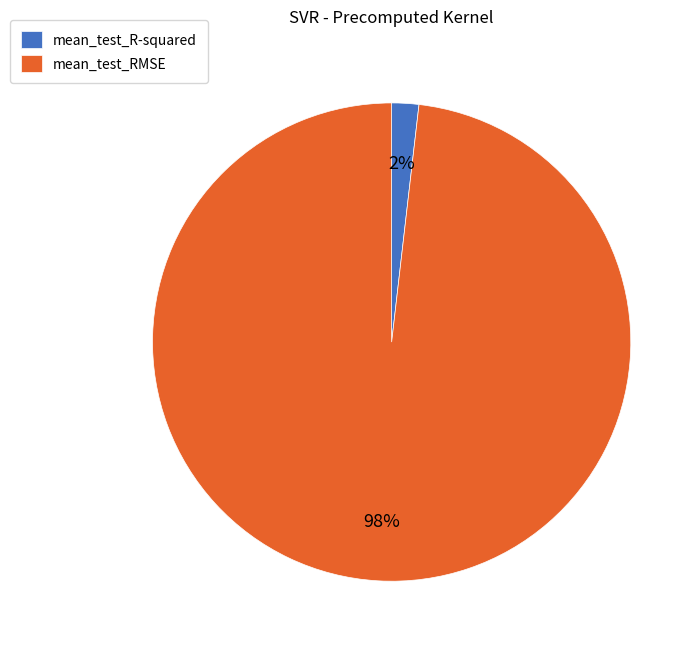

Do mean_test_R-squared and mean_test_RMSE together represent more than half of the pie?

Yes